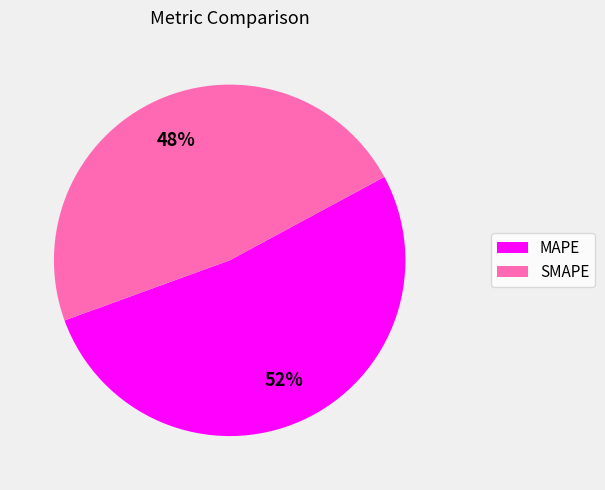

Rank the categories by value from lowest to highest.

SMAPE, MAPE